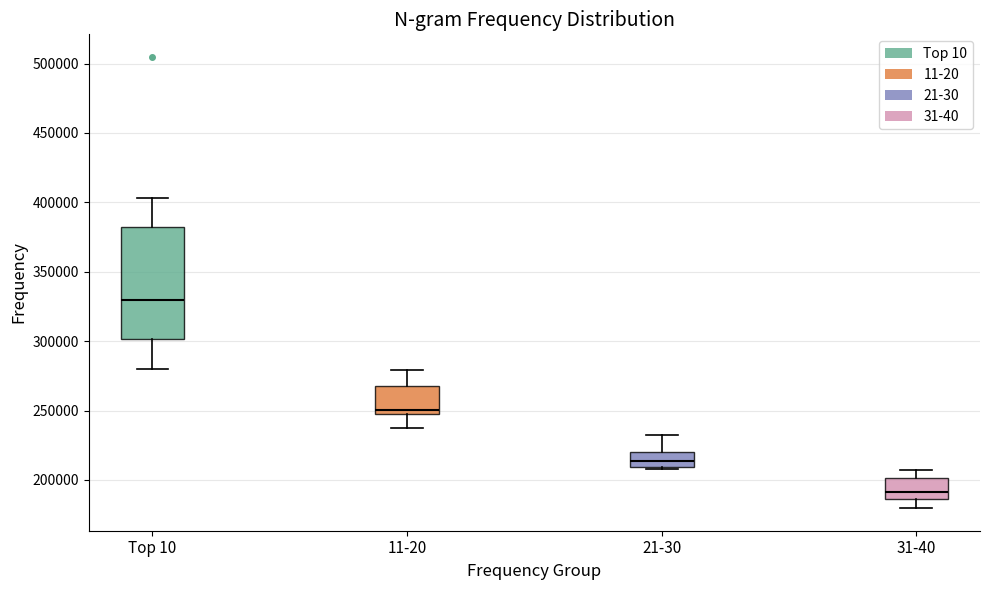

Reading left to right, read every box against the y-axis: the position of its median line, the range the box covers, and the ends of its whiskers. The values are not printed on the chart, so give them approximately, as read against the axis.

Top 10: median 330000, box 300000 to 380000, whiskers 280000 to 405000
11-20: median 250000 (just above the box's lower edge), box 250000 to 265000, whiskers 240000 to 280000
21-30: median 215000, box 210000 to 220000, whiskers 210000 (just below the box's lower edge) to 230000
31-40: median 190000, box 185000 to 200000, whiskers 180000 to 205000